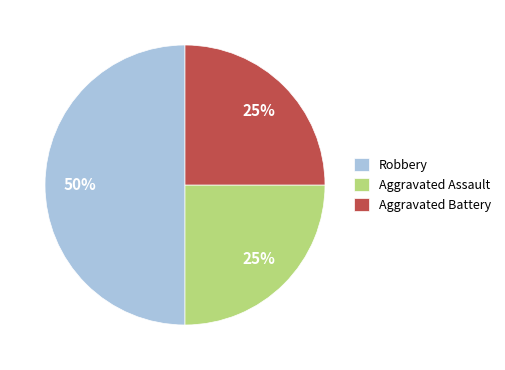

How many segments does this pie chart have?

3